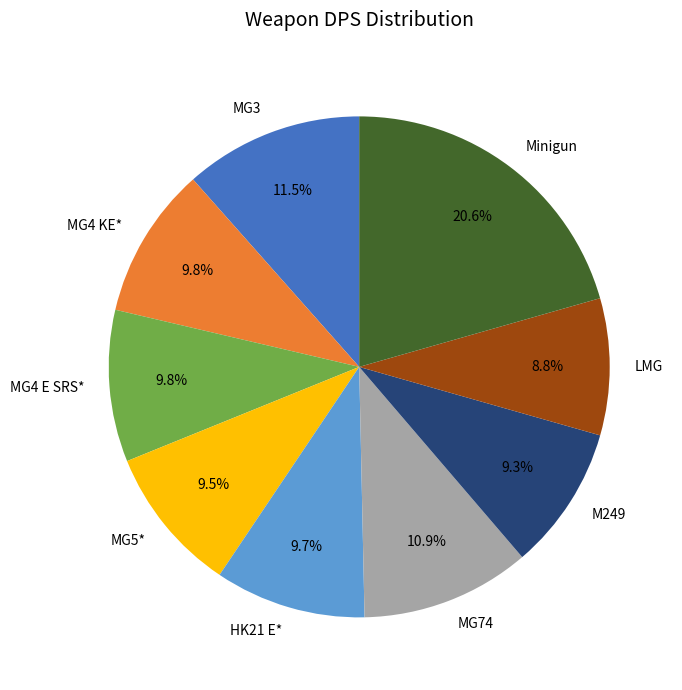

What is the largest slice in the pie chart?

Minigun